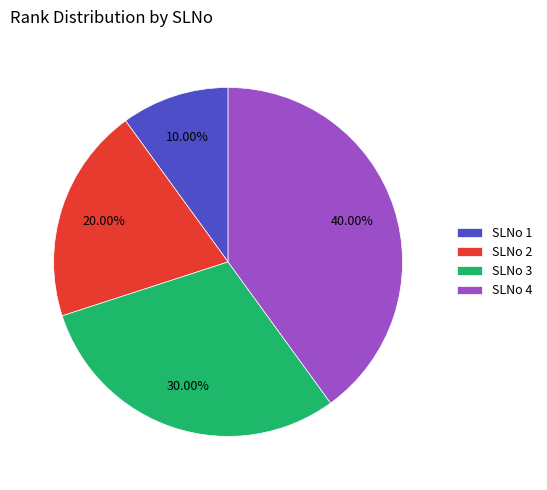

Which has a higher value, SLNo 3 or SLNo 4?

SLNo 4